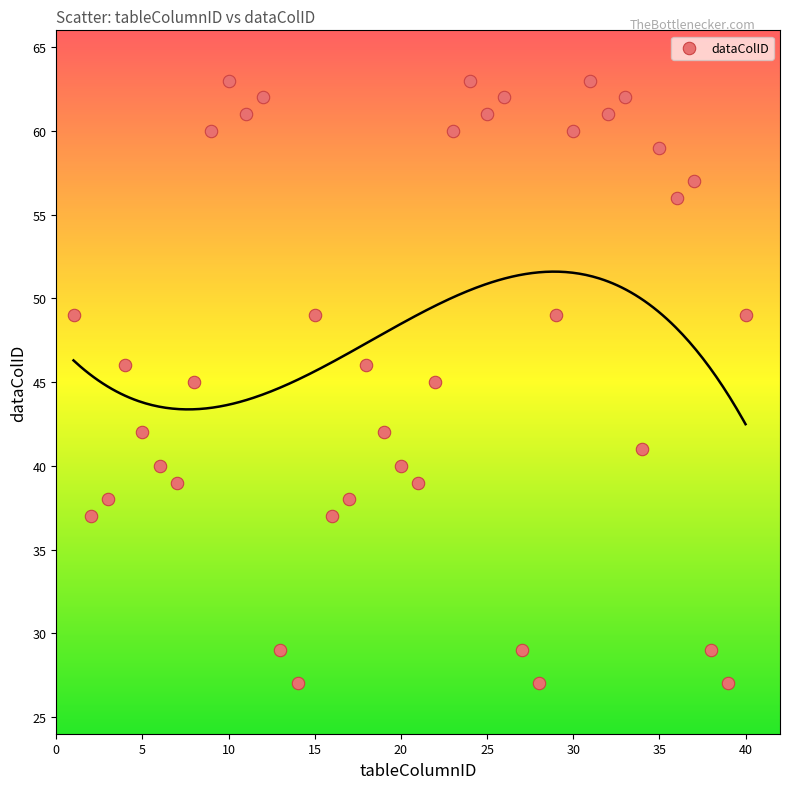

What is the range of X values (max minus min)?

39